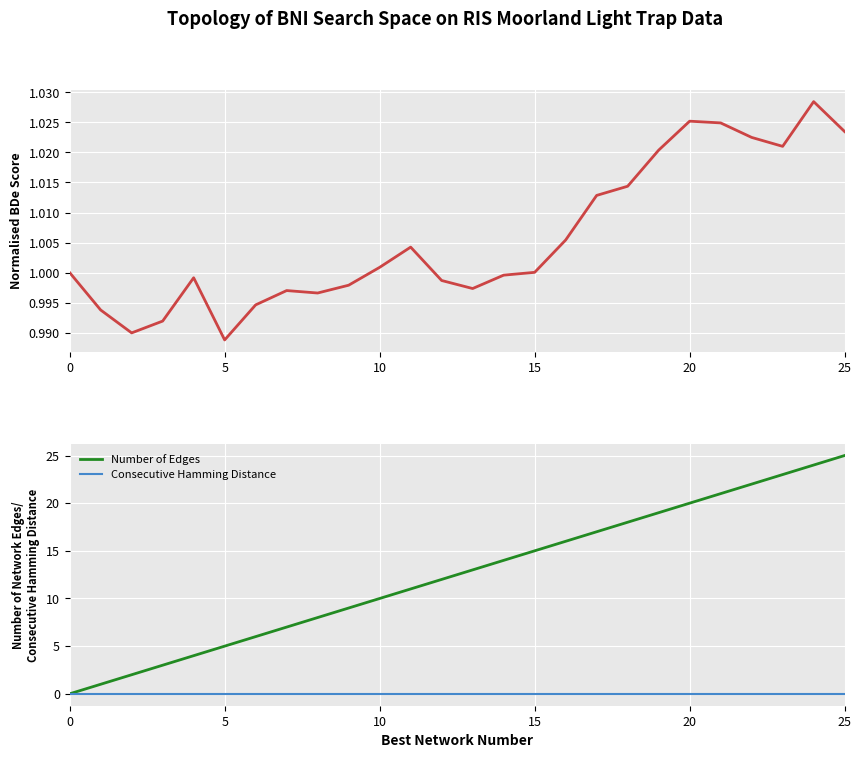

Reading left to right, transcribe all the data shown in this chart.

col_1: 1.0	1.0	1.0	1.0	1.0	1.0	1.0	1.0	1.0	1.0	1.0	1.0	1.0	1.0	1.0	1.0	1.0	1.0	1.0	1.0	1.0	1.0	1.0	1.0	1.0	1.0
Number of Edges: 0.0	1.0	2.0	3.0	4.0	5.0	6.0	7.0	8.0	9.0	10.0	11.0	12.0	13.0	14.0	15.0	16.0	17.0	18.0	19.0	20.0	21.0	22.0	23.0	24.0	25.0
Consecutive Hamming Distance: 0.0	0.0	0.0	0.0	0.0	0.0	0.0	0.0	0.0	0.0	0.0	0.0	0.0	0.0	0.0	0.0	0.0	0.0	0.0	0.0	0.0	0.0	0.0	0.0	0.0	0.0